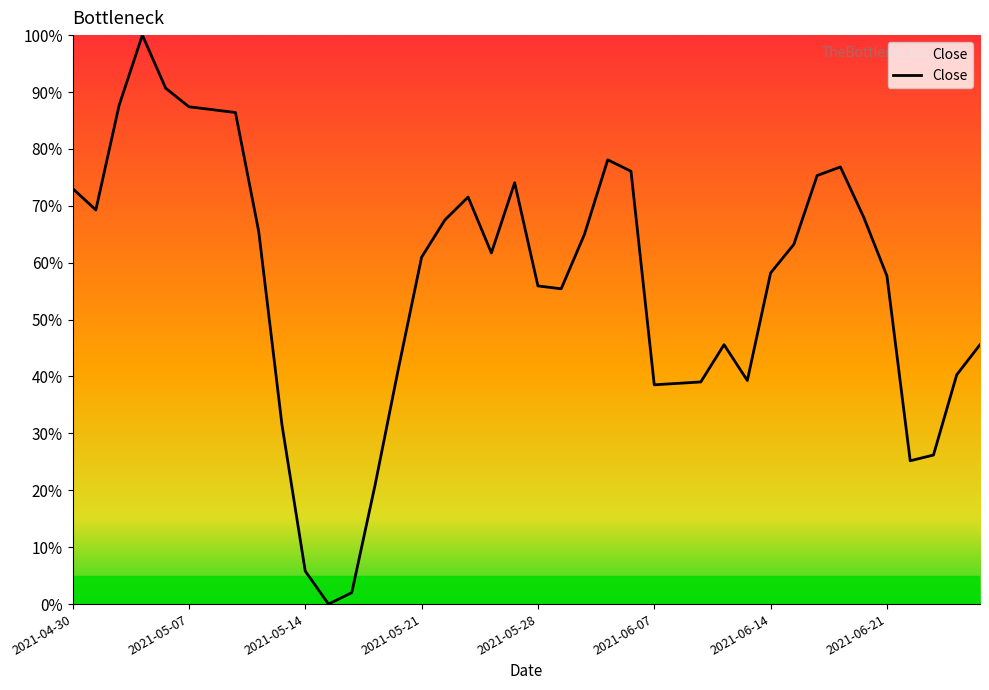

Count the number of data series in this chart.

1